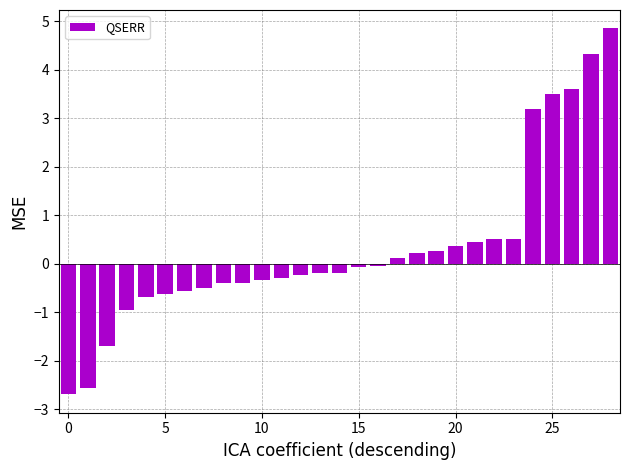

Are the bars horizontal?

No